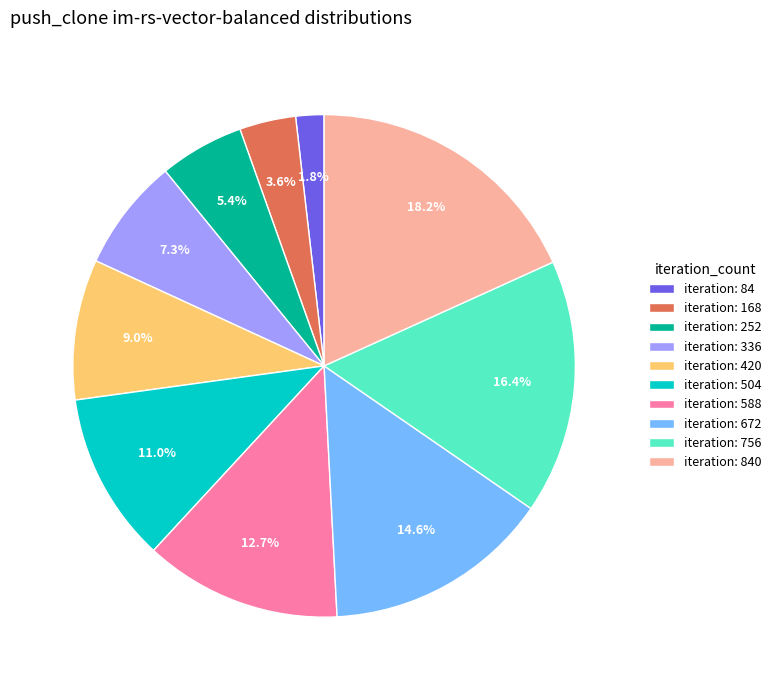

Is there any slice that represents more than half of the pie?

No